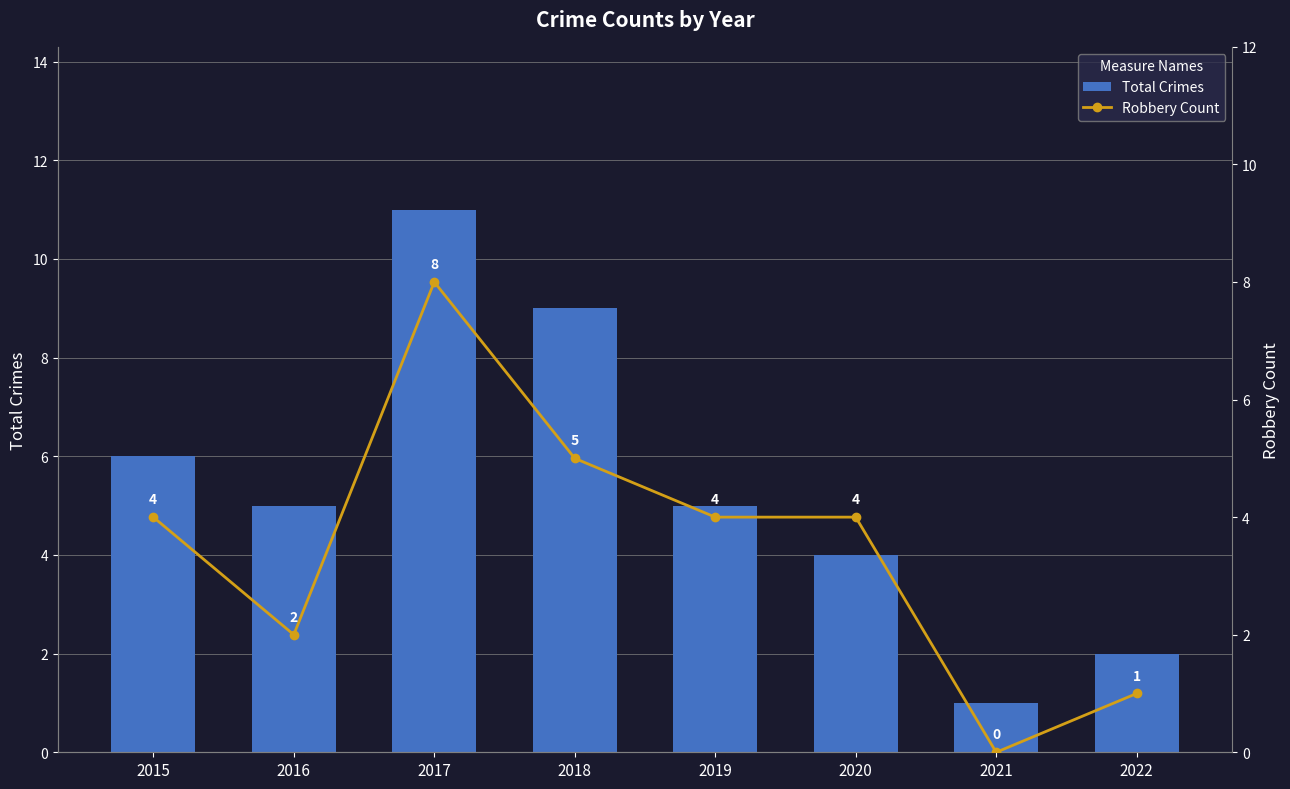

What is the difference between the maximum and minimum values in the Total Crimes series?

10